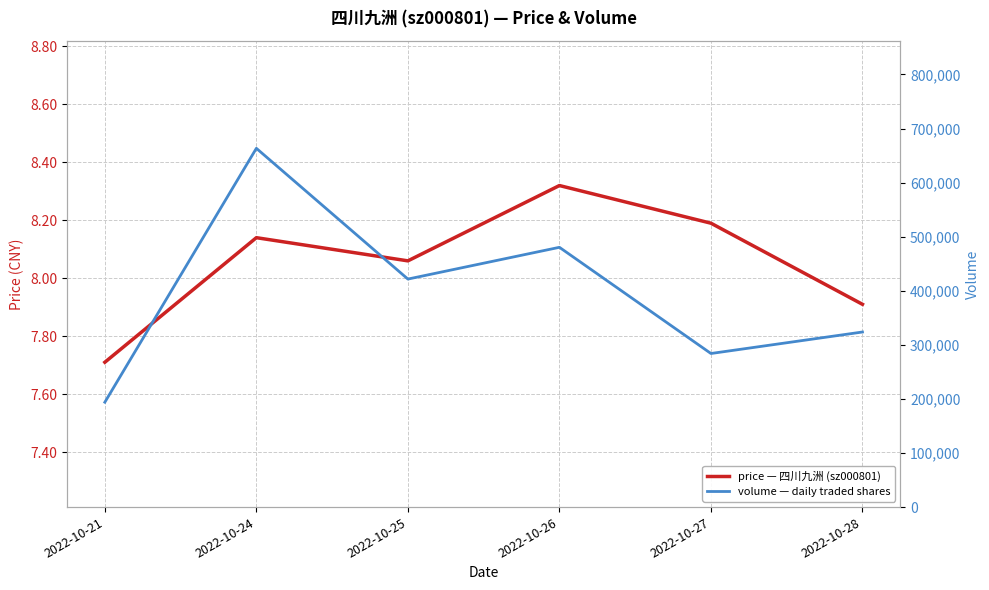

In price, how many points are higher than both neighbors (excluding endpoints)?

2